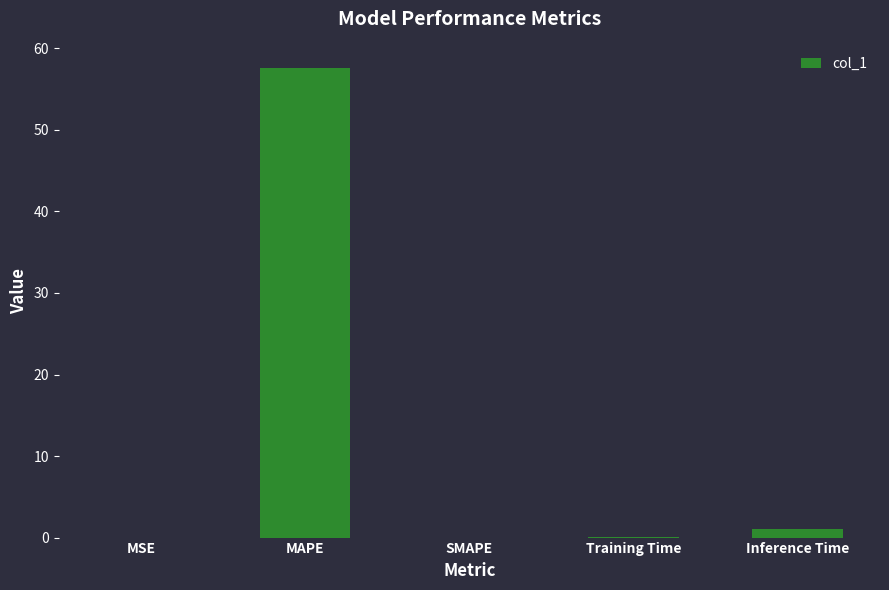

How many distinct data groups are displayed?

1